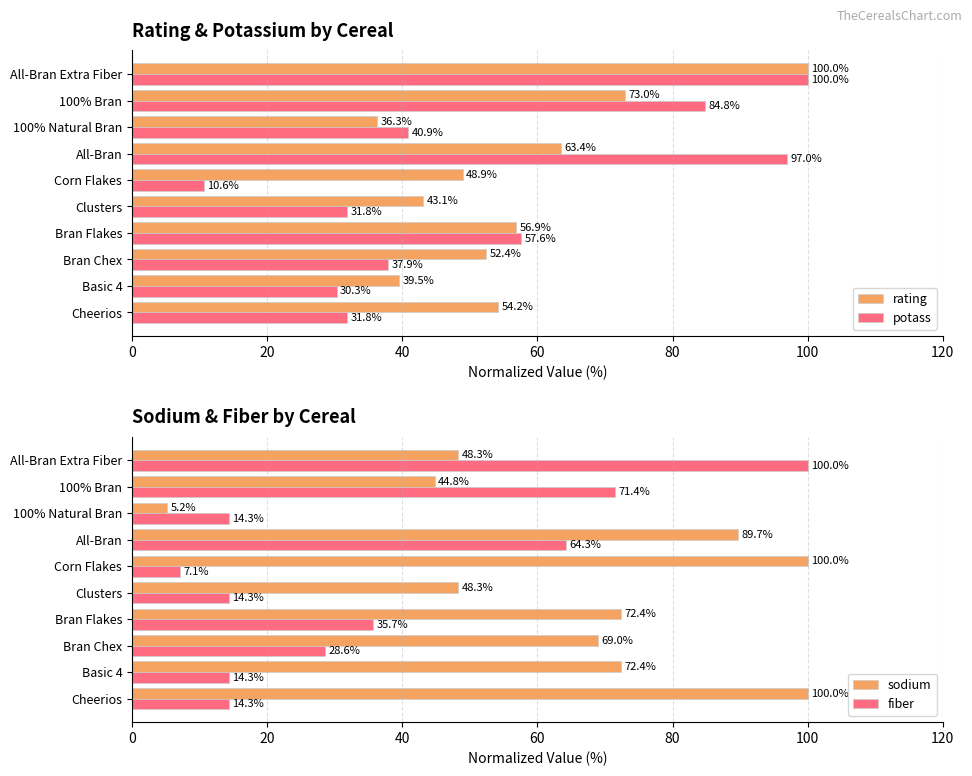

Is the value of potass at 100% Bran greater than the value of rating at All-Bran Extra Fiber?

No